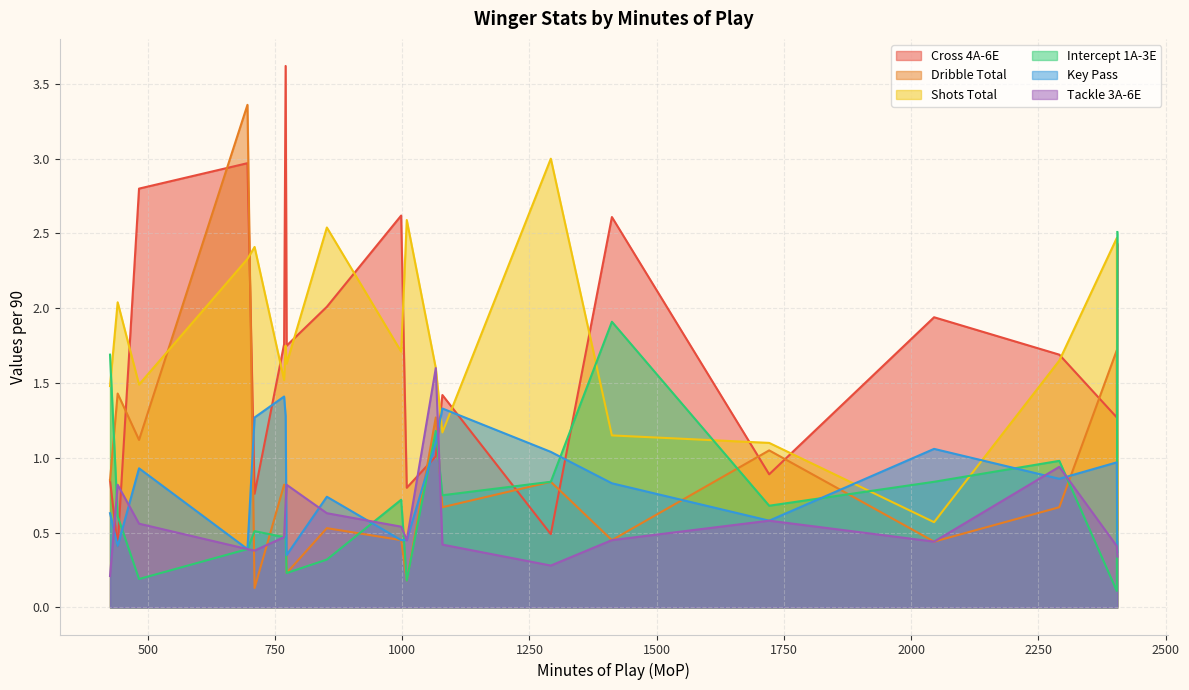

What is the maximum value for Intercept 1A-3E?

2.5